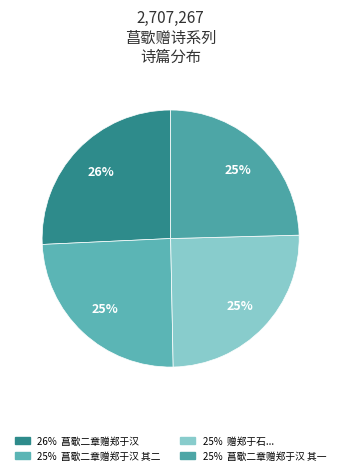

Is there a majority slice in this chart?

No